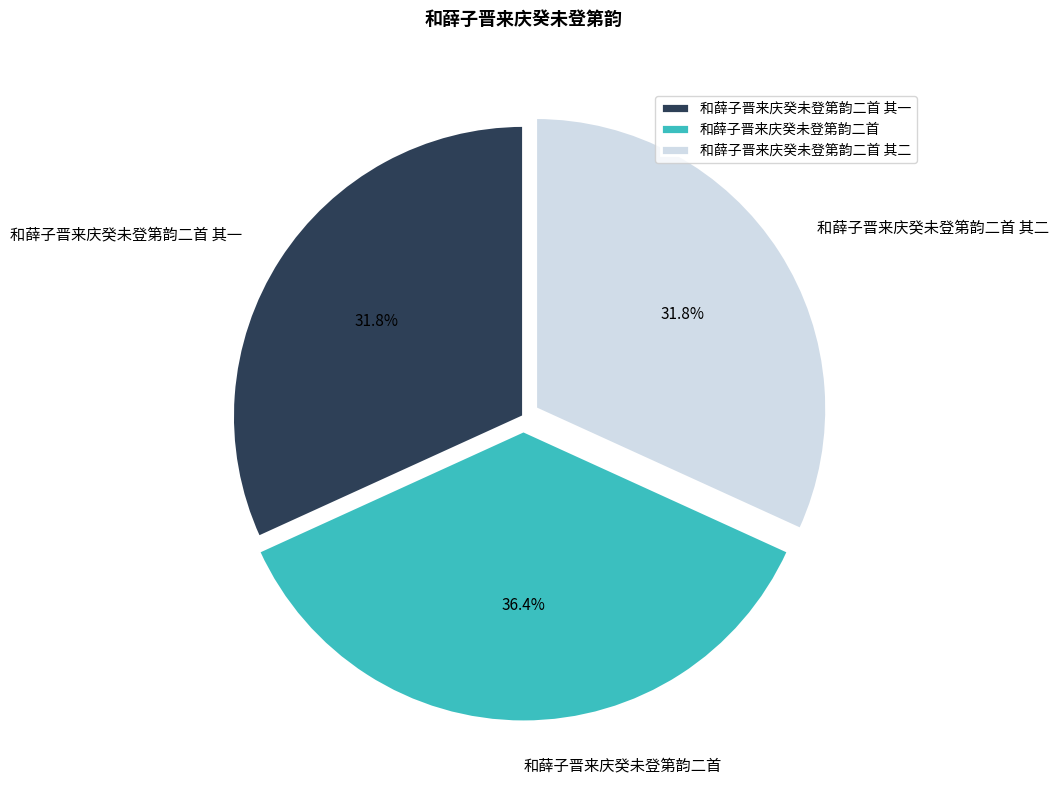

Count the number of slices in the pie.

3